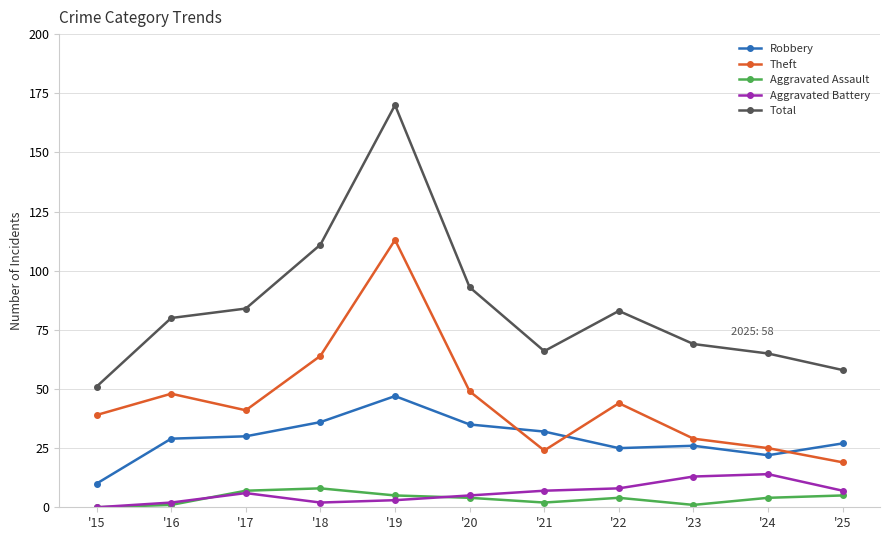

What is the highest value of the Aggravated Assault series?

8